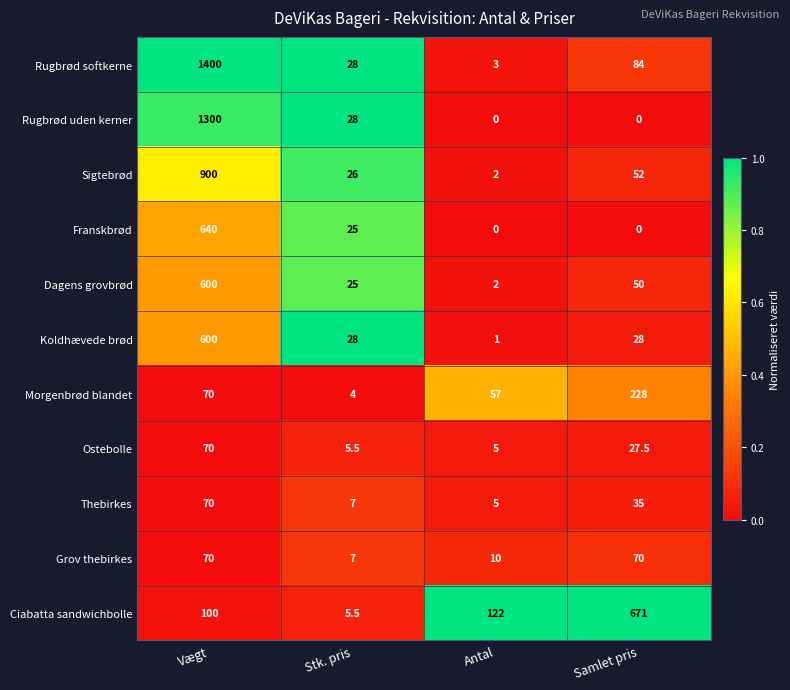

What is the sum of all Morgenbrød blandet values?

359.0